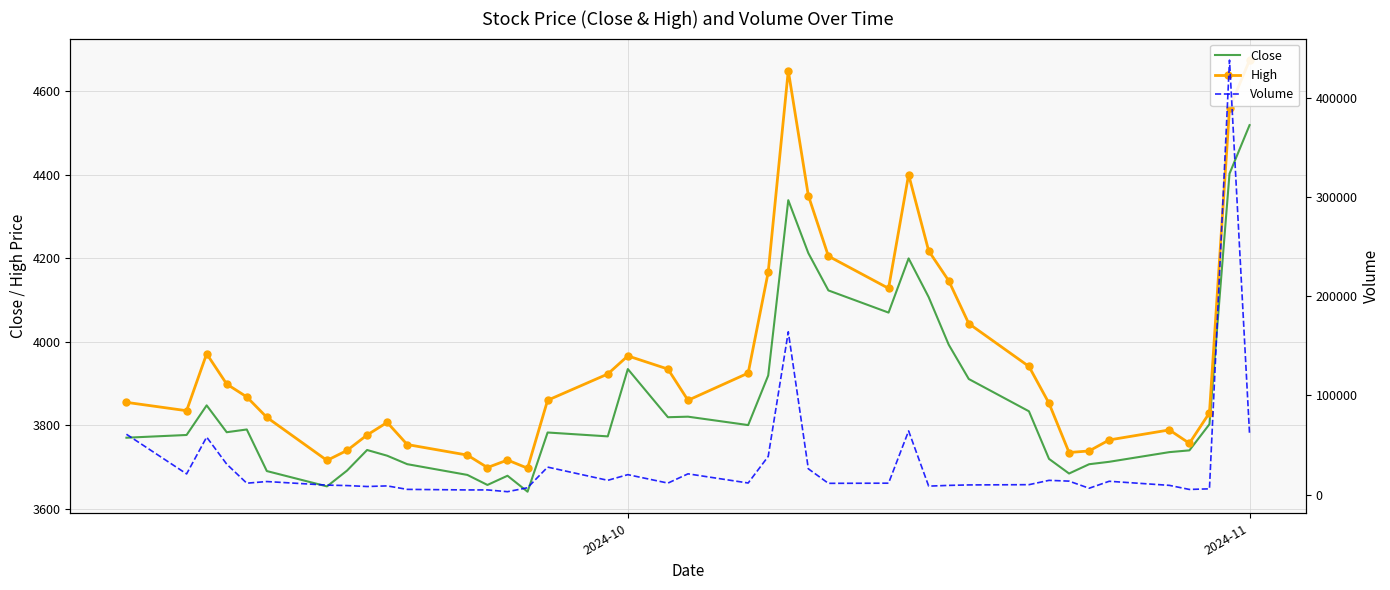

The value of Close at 2024-10 is 6579.6. True or false?

False